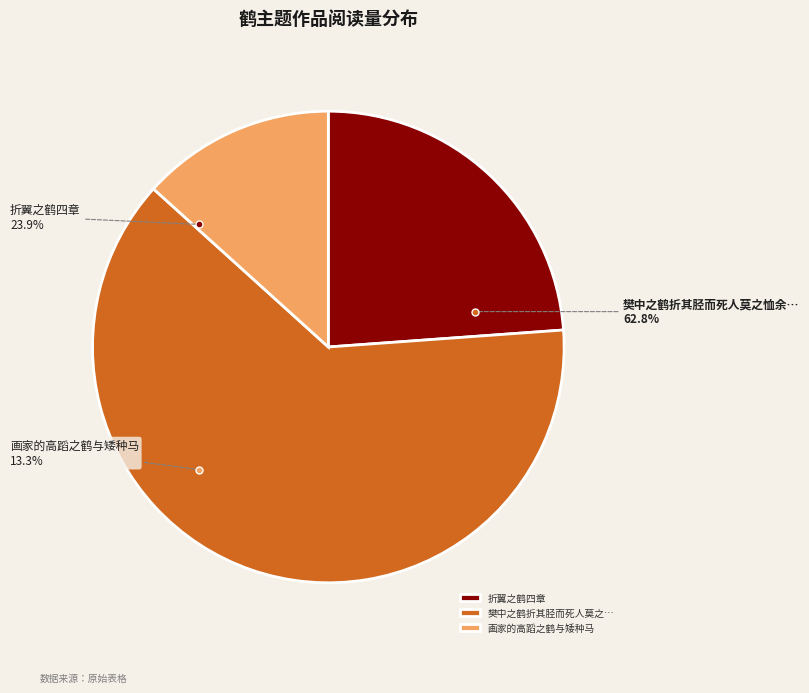

How many segments does this pie chart have?

3